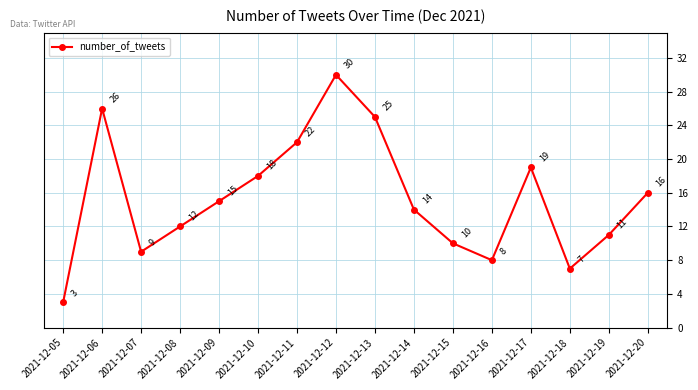

What is the change in value from 2021-12-07 to 2021-12-19?

+2